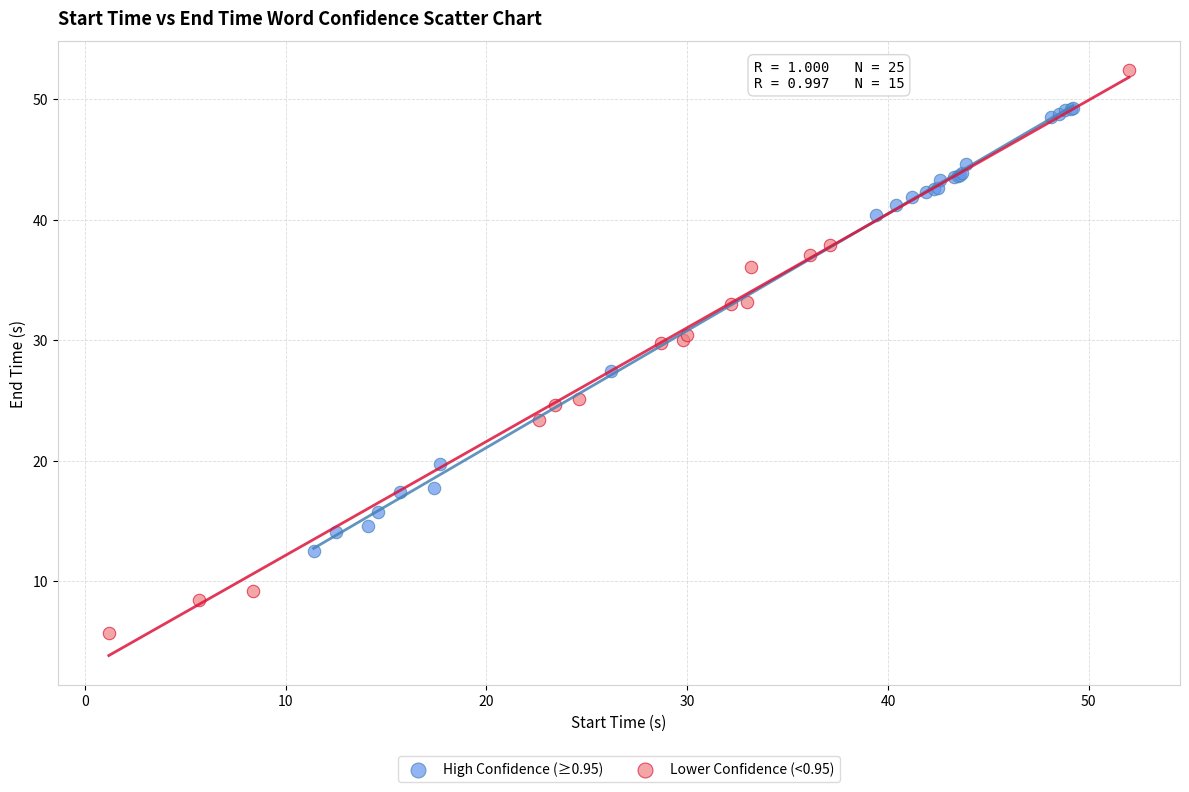

Which series has the widest spread of Y values?

Lower Confidence (<0.95)